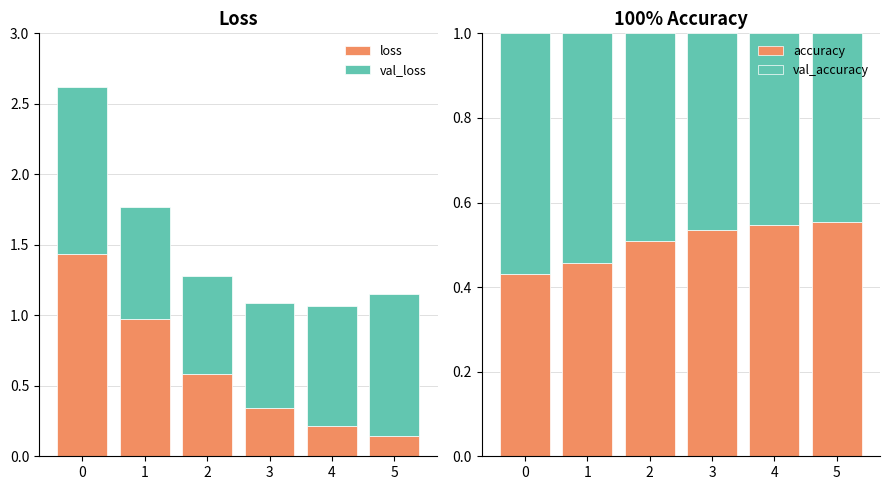

At which label is val_accuracy closest to 0?

5